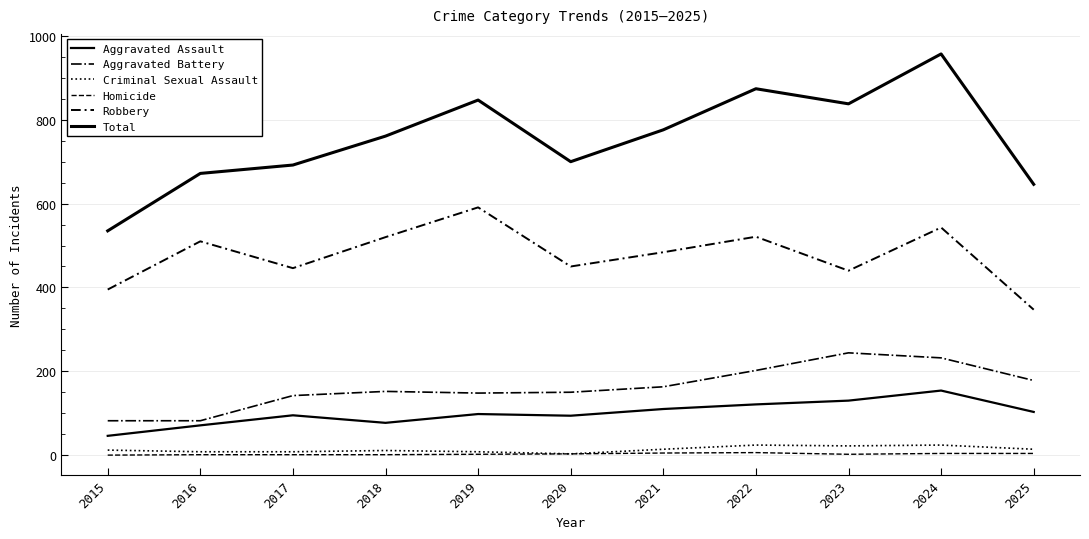

How many lines are shown in the chart?

6